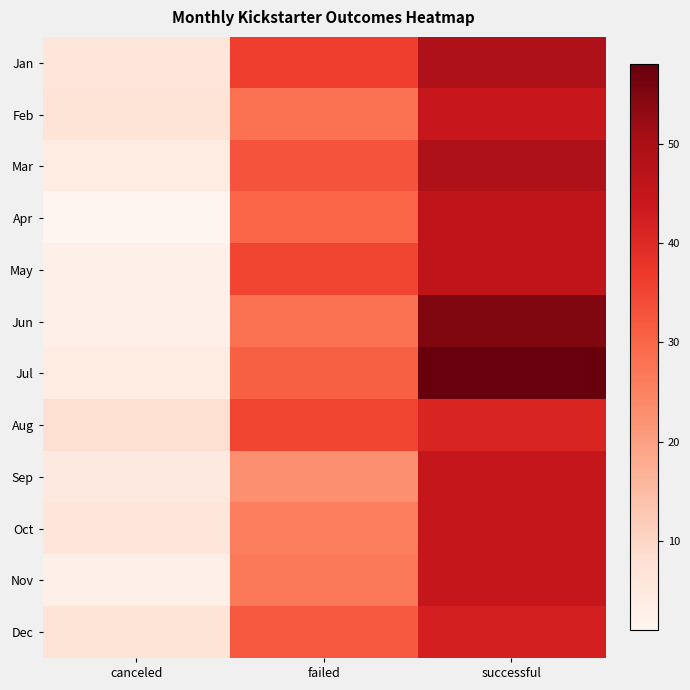

What is the minimum value shown in the chart?

1